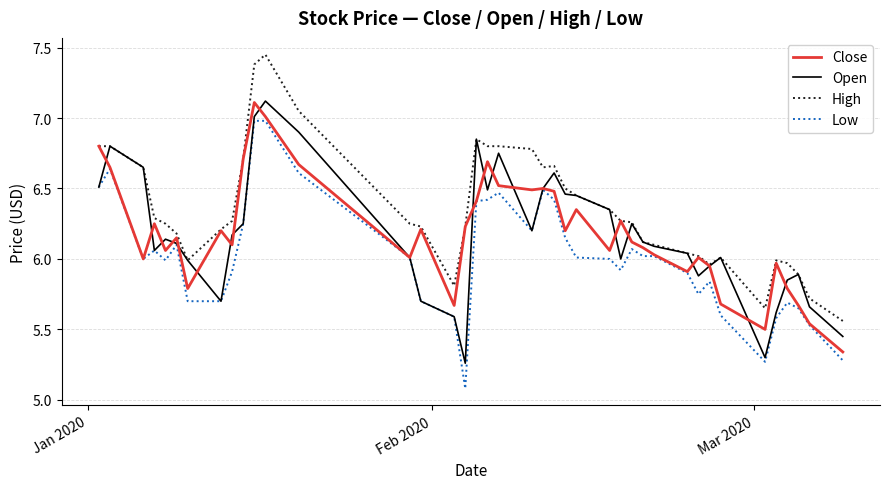

How many lines are shown in the chart?

4